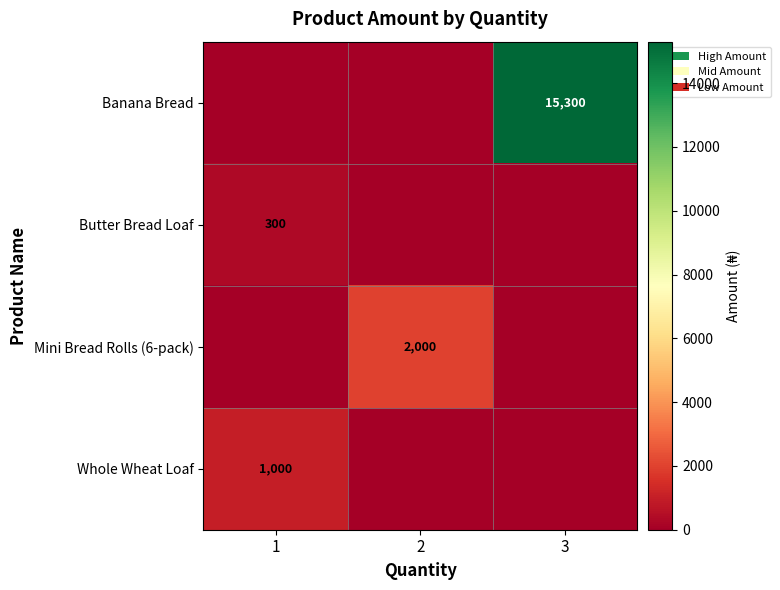

Is it true that Whole Wheat Loaf equals 1000 at 1?

True